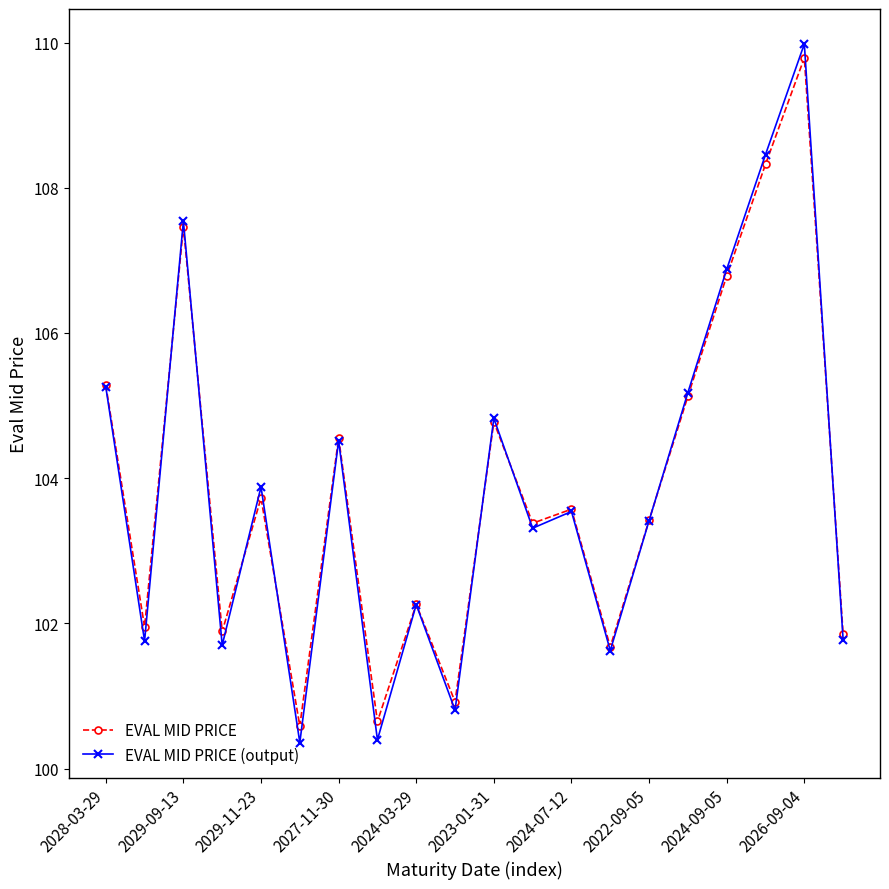

True or false: EVAL MID PRICE and EVAL MID PRICE (output) cross at least once.

True